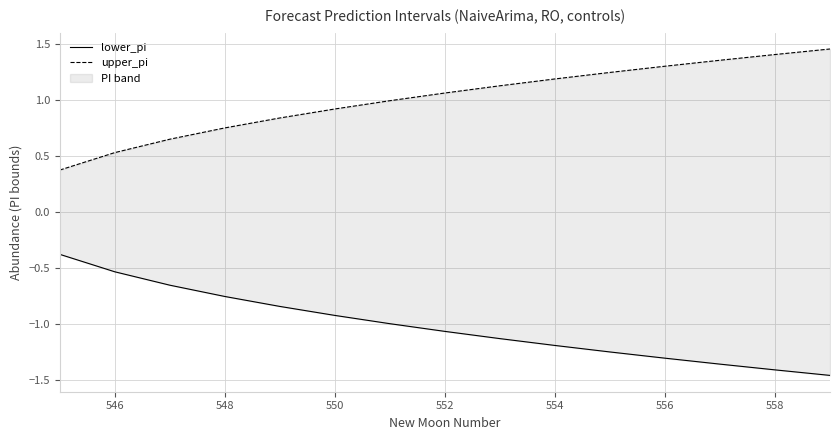

True or false: lower_pi has more than 2 interior local peaks.

False